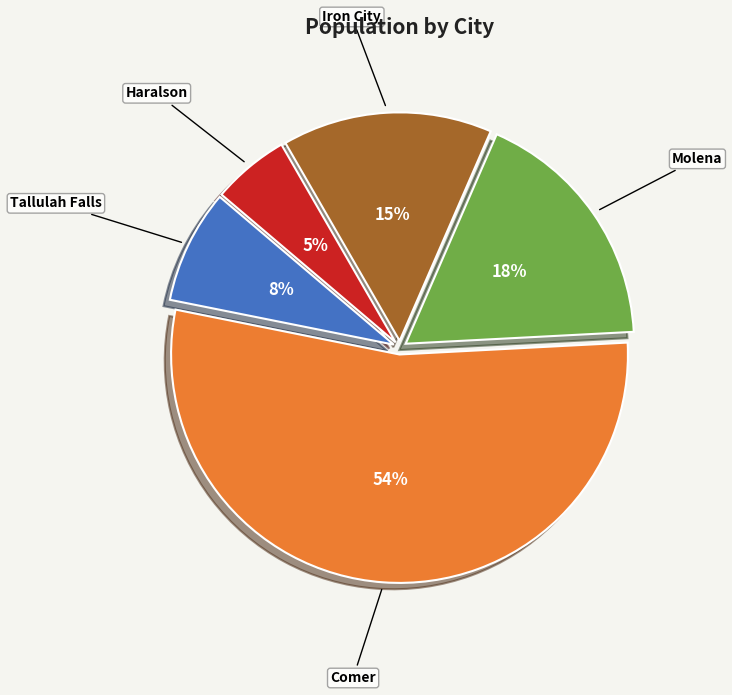

True or false: Comer accounts for 54% of the total.

True